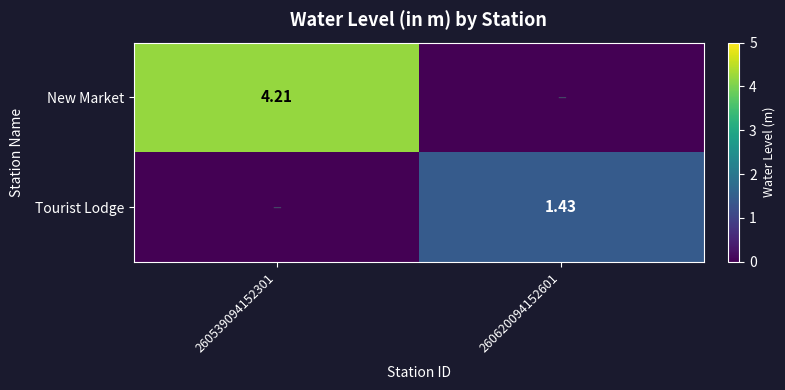

What is the total value across all series at 260620094152601?

1.4